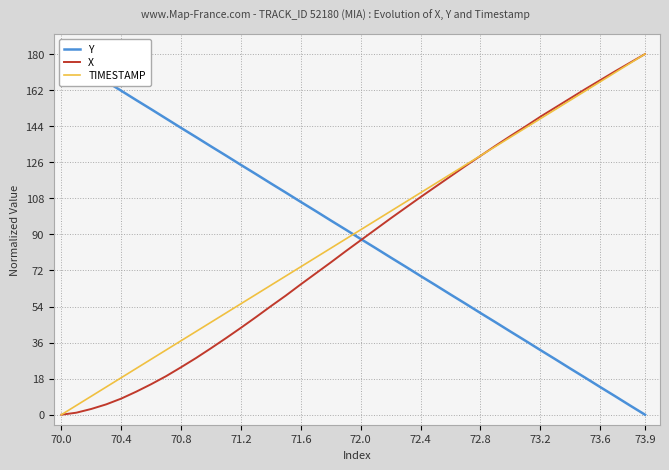

At which label does Y first exceed 92?

70.0